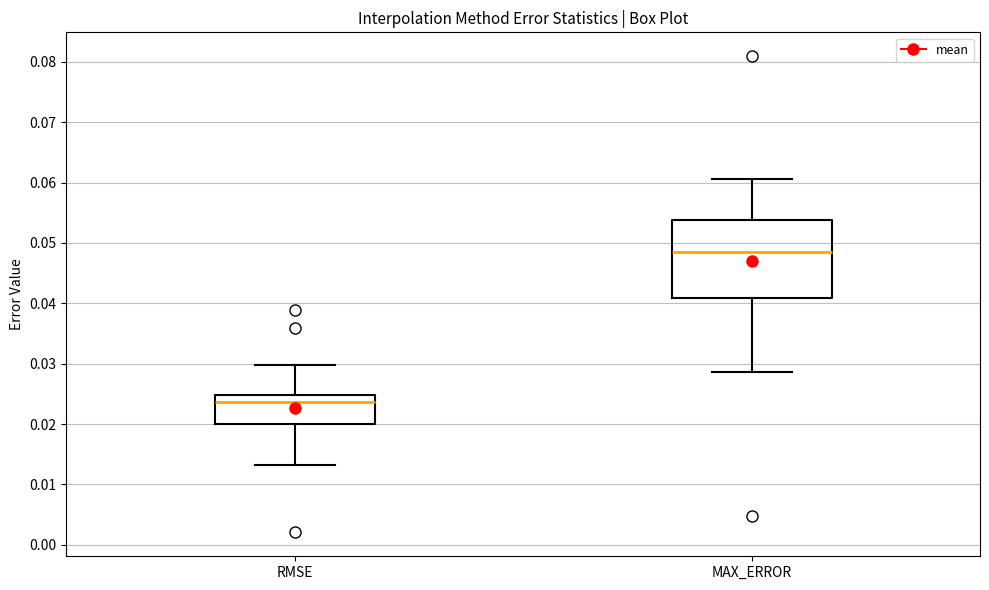

Reading left to right, transcribe this box plot: for each box, give where its median line is, the range the box spans, and where its two whiskers end, as read against the y-axis. The values are not printed on the chart, so give them approximately, as read against the axis.

RMSE: median 0.024, box 0.020 to 0.025, whiskers 0.013 to 0.030
MAX_ERROR: median 0.049, box 0.041 to 0.054, whiskers 0.029 to 0.061